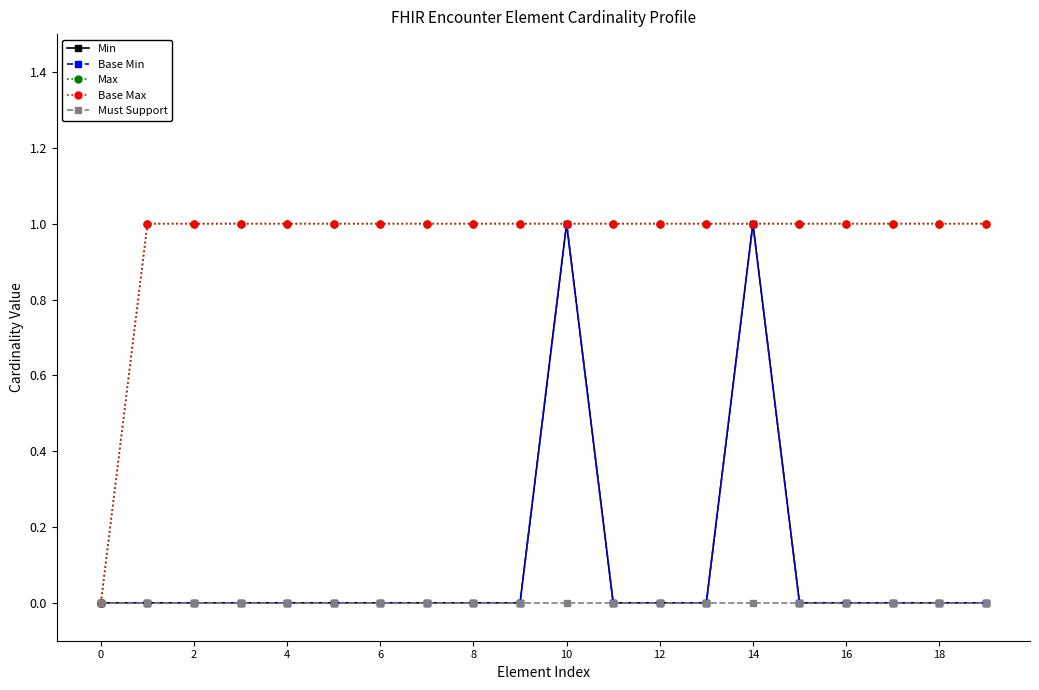

Does the chart have visible grid lines?

No